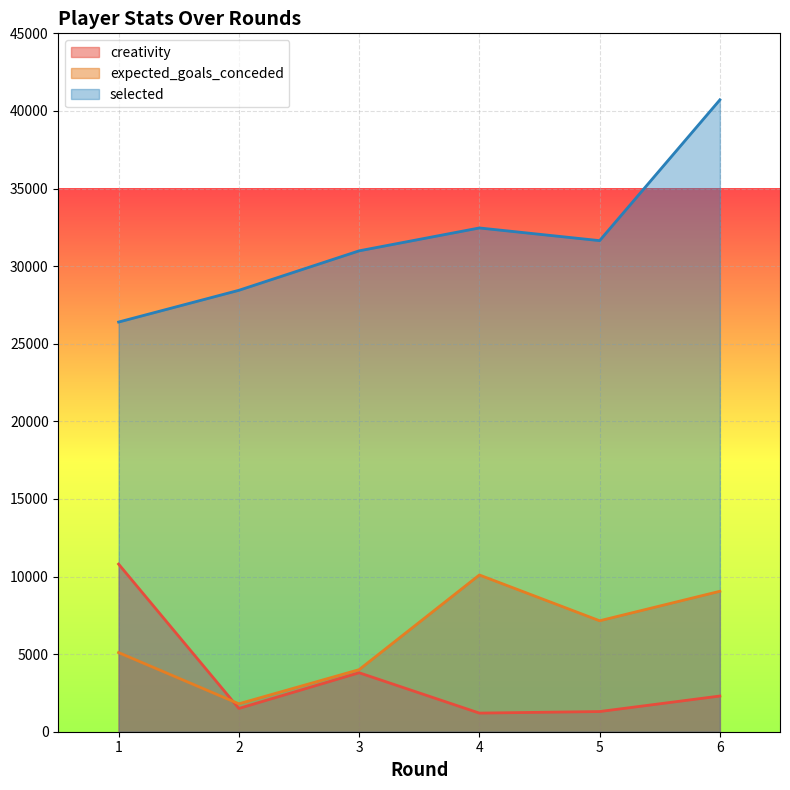

What is the difference between the creativity values at 6 and 5?

1000